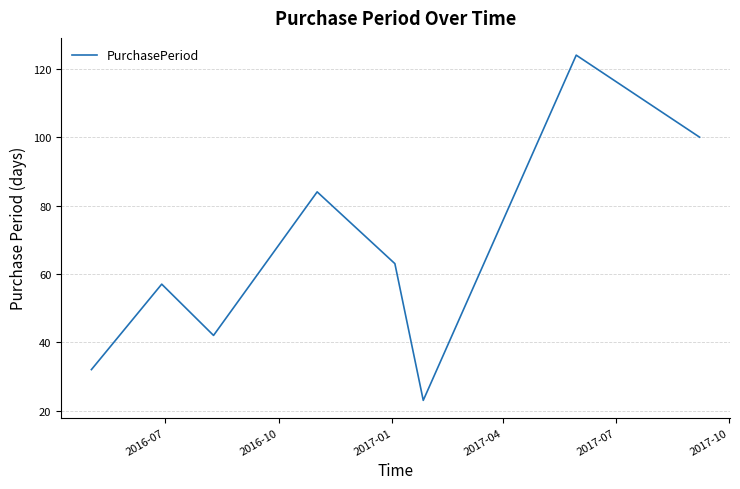

What is the maximum value shown in the chart?

124